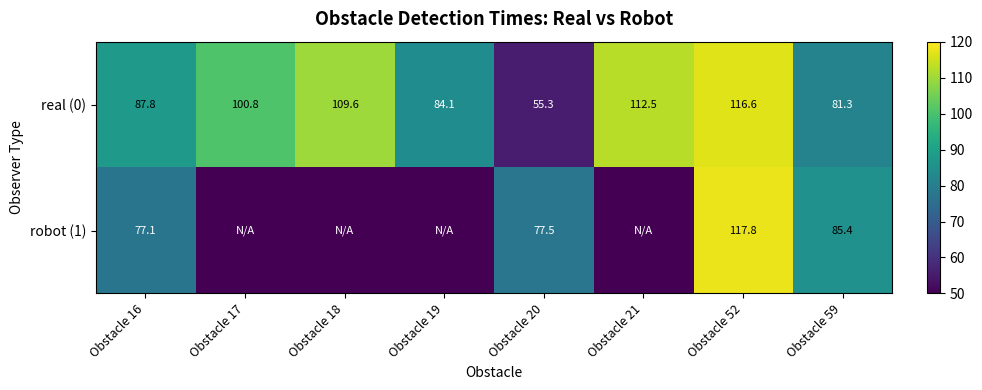

Count the number of data series in this chart.

2